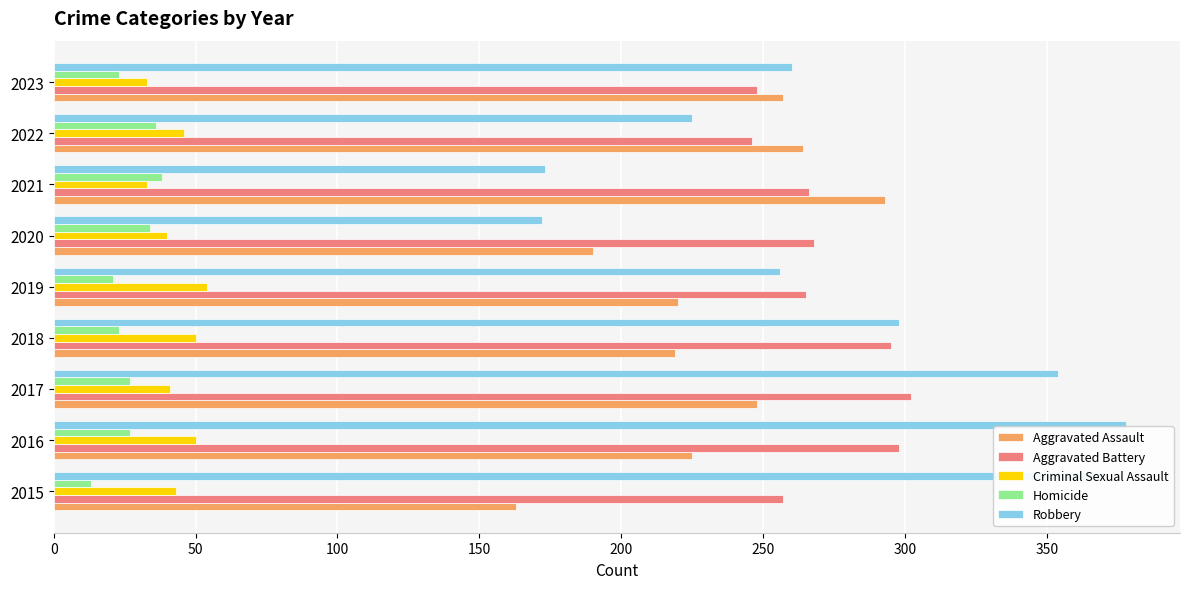

What is the difference between the second highest and minimum values in the Robbery series?

198